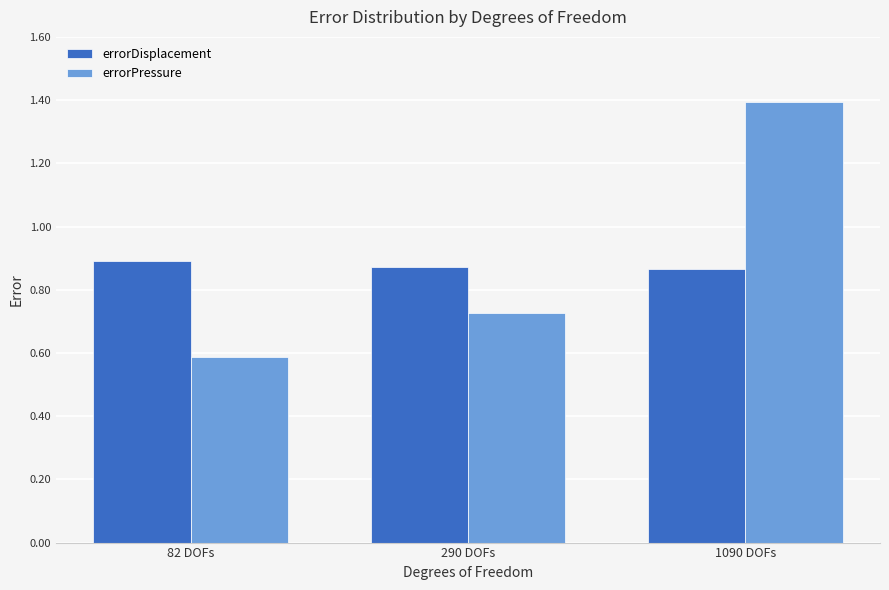

What is the value of the errorPressure bar at the 1st from the left?

0.6